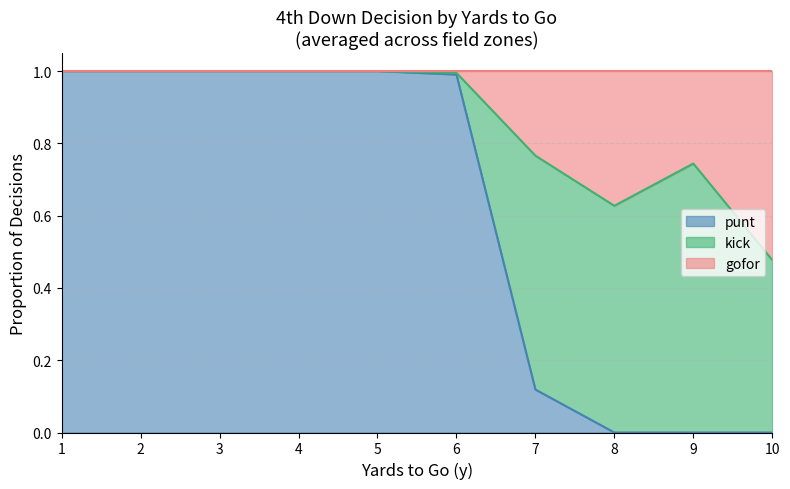

Between 10 and 5, which is larger?

5